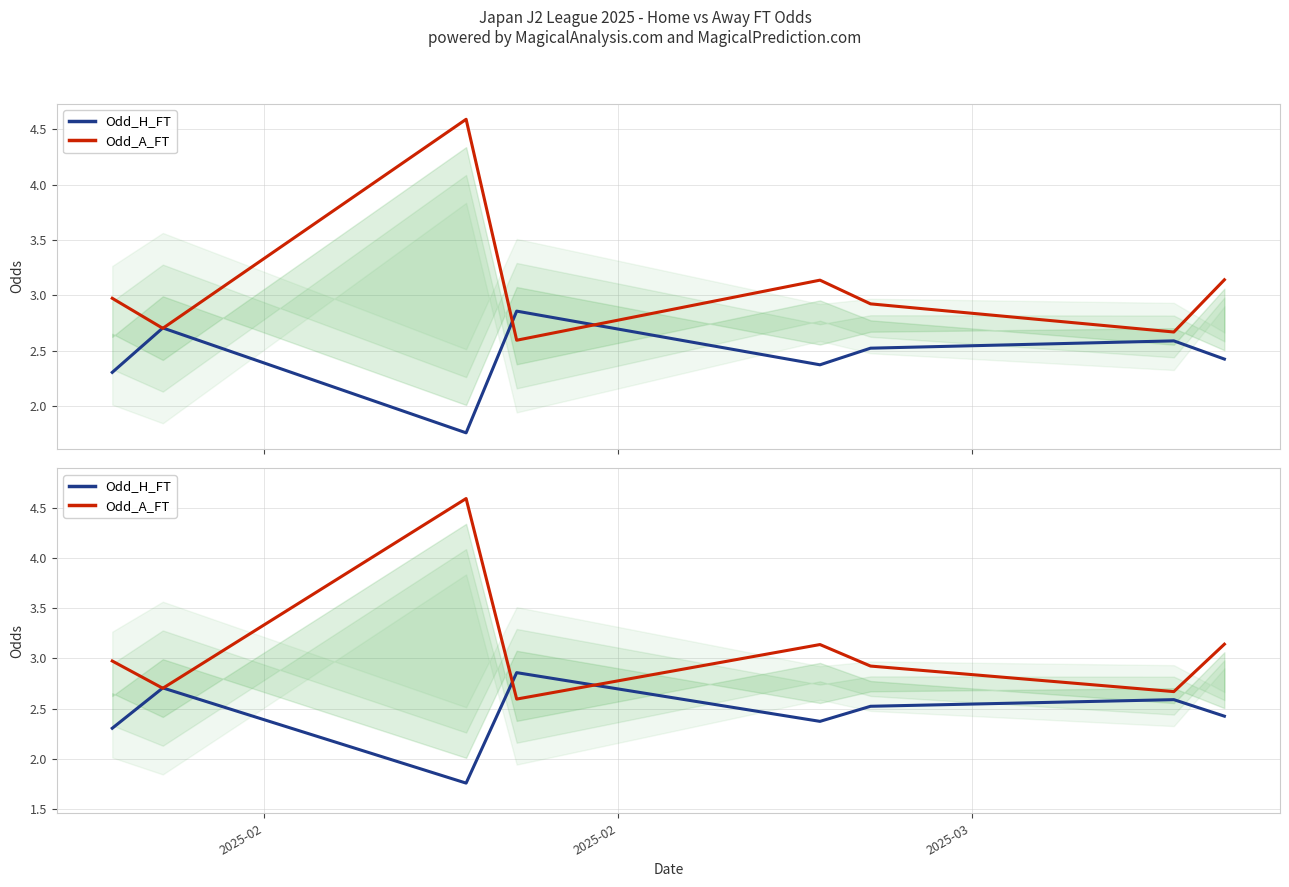

True or false: Odd_H_FT and Odd_A_FT cross at least once.

True